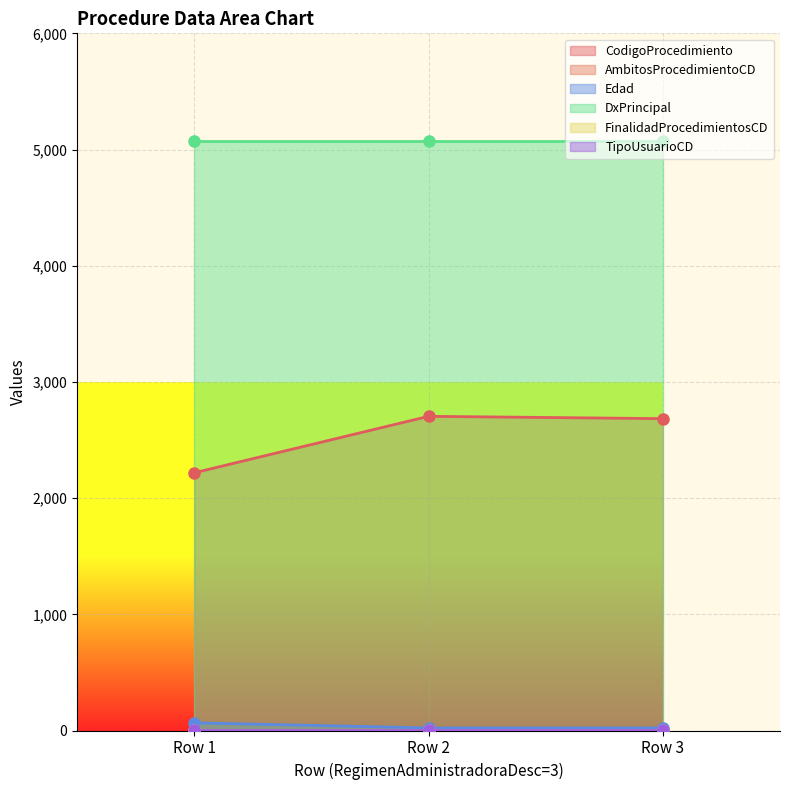

True or false: CodigoProcedimiento has a value of 2218 at Row 1.

True